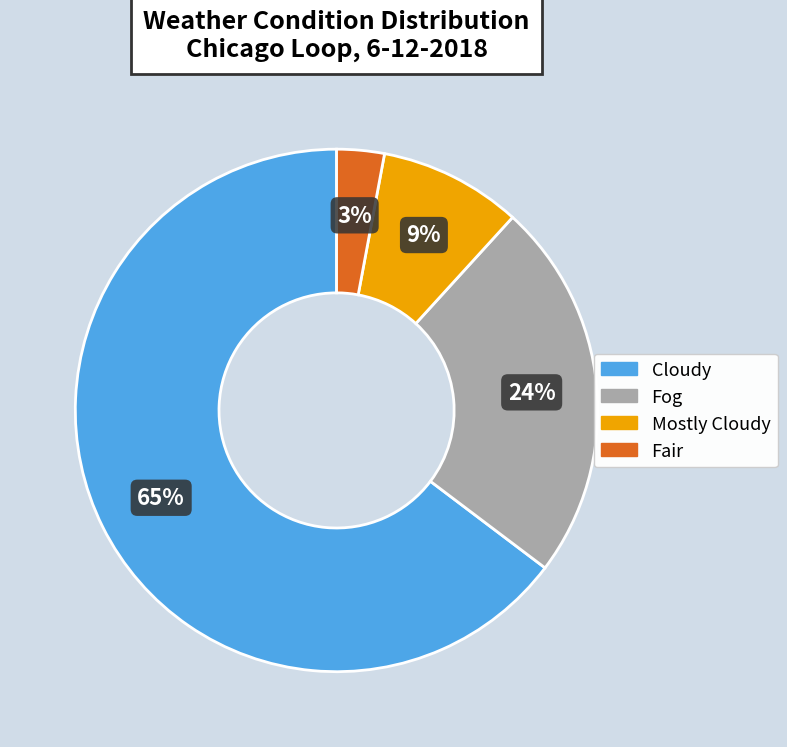

Does any single category account for the majority?

Yes